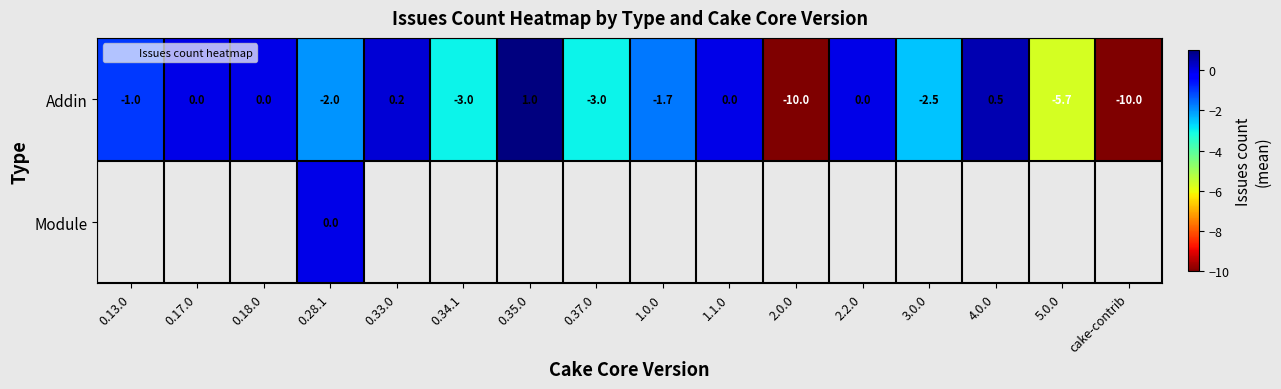

Which label corresponds to the smallest value in the chart?

2.0.0